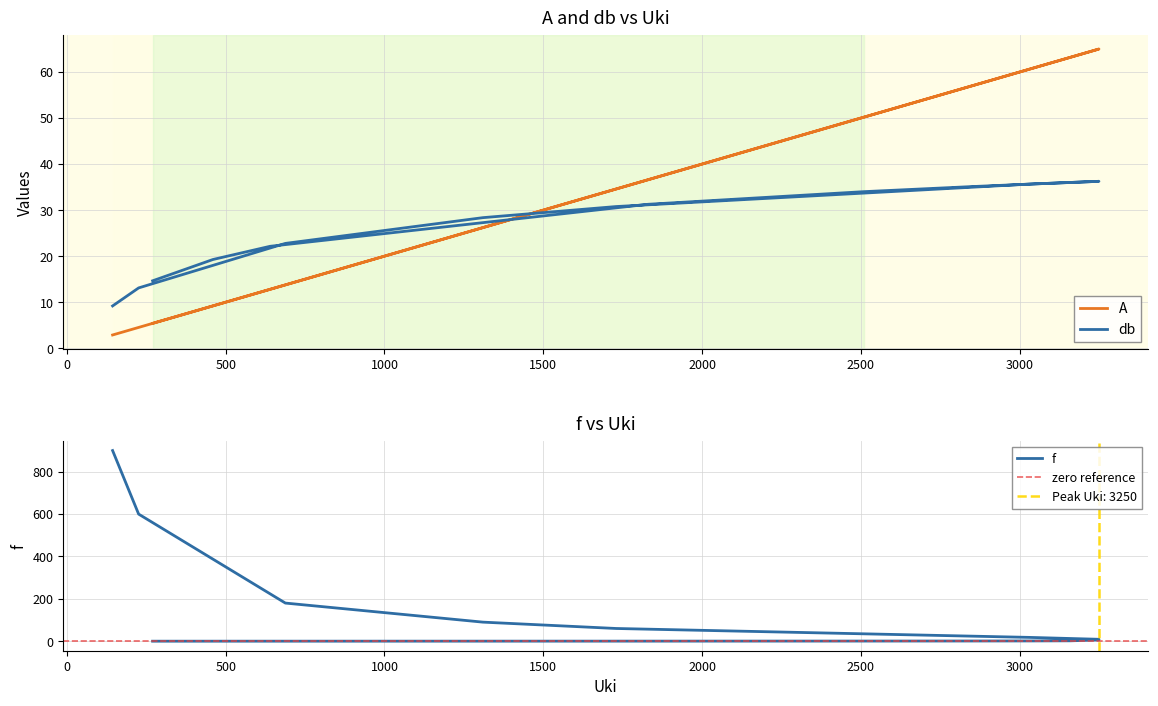

The A series shows 6.5 at 226. True or false?

False